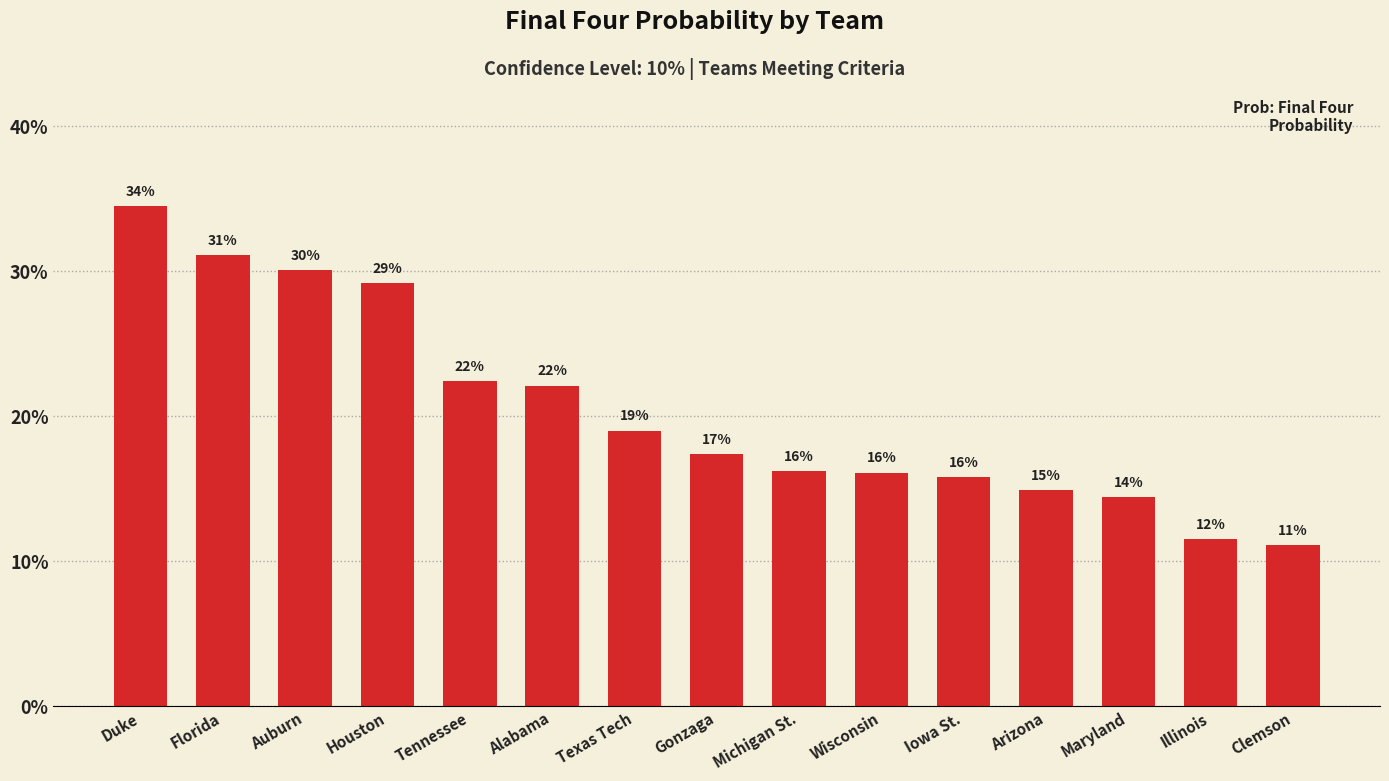

Are the bars horizontal?

No